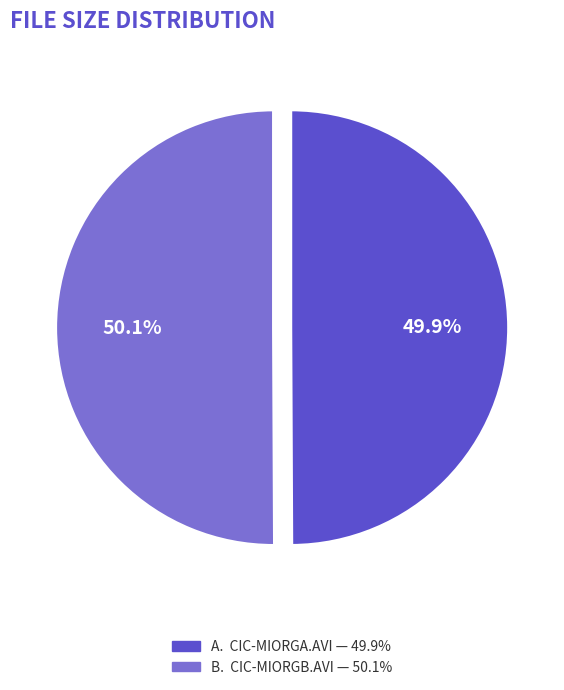

Is there any slice that represents more than half of the pie?

Yes